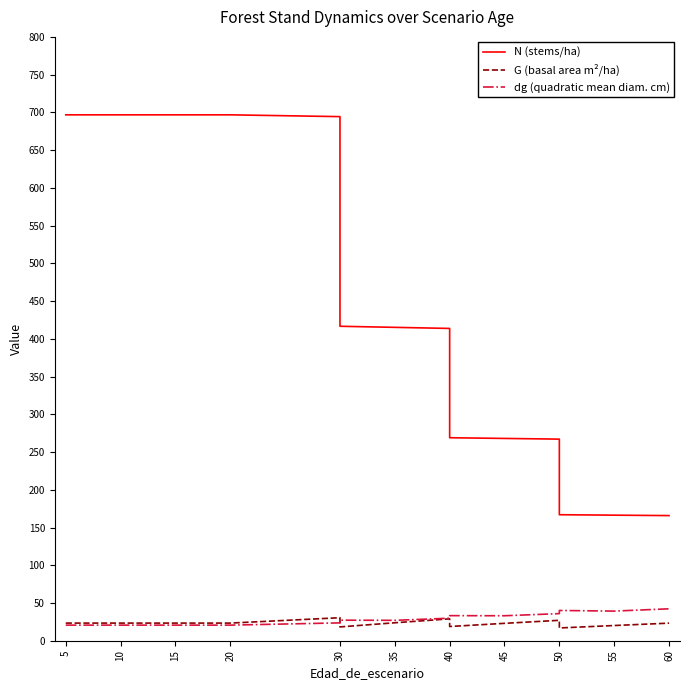

What is the difference between the maximum and minimum values in the N (stems/ha) series?

531.0